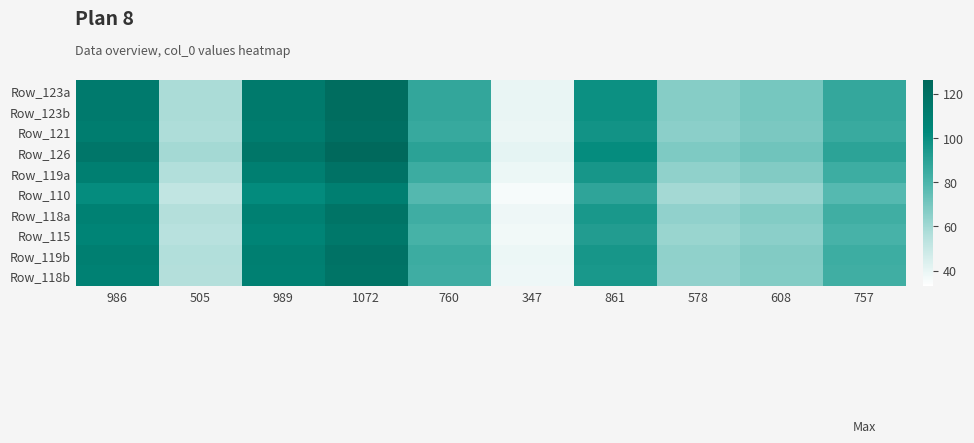

Which series has the widest spread of values?

Row_126